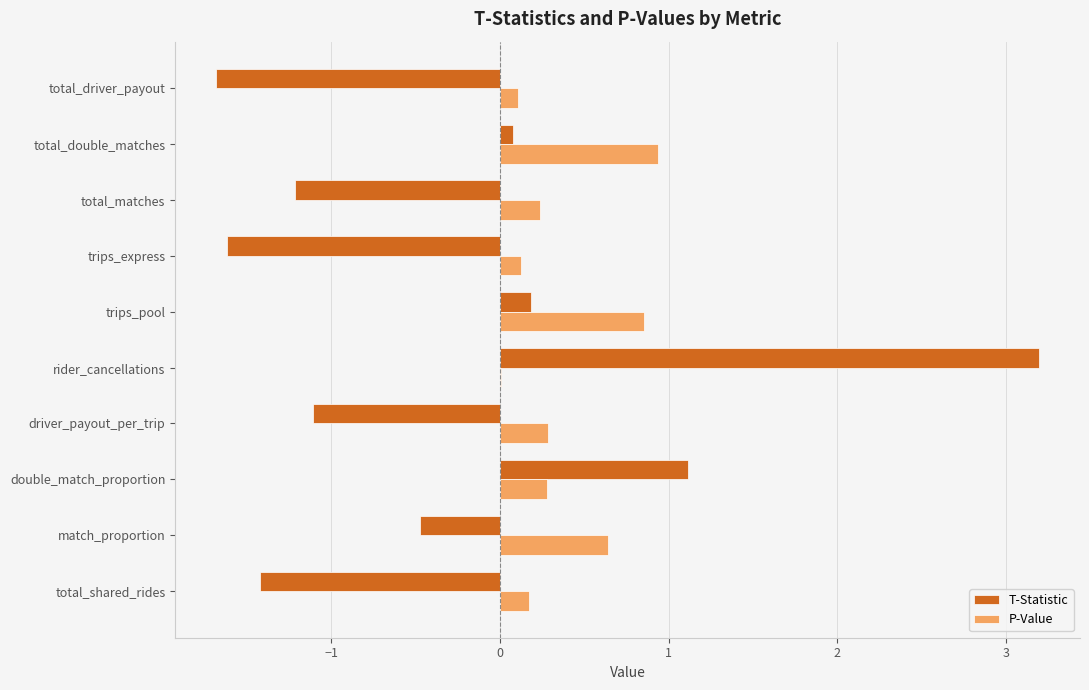

At which label does T-Statistic reach its peak?

rider_cancellations